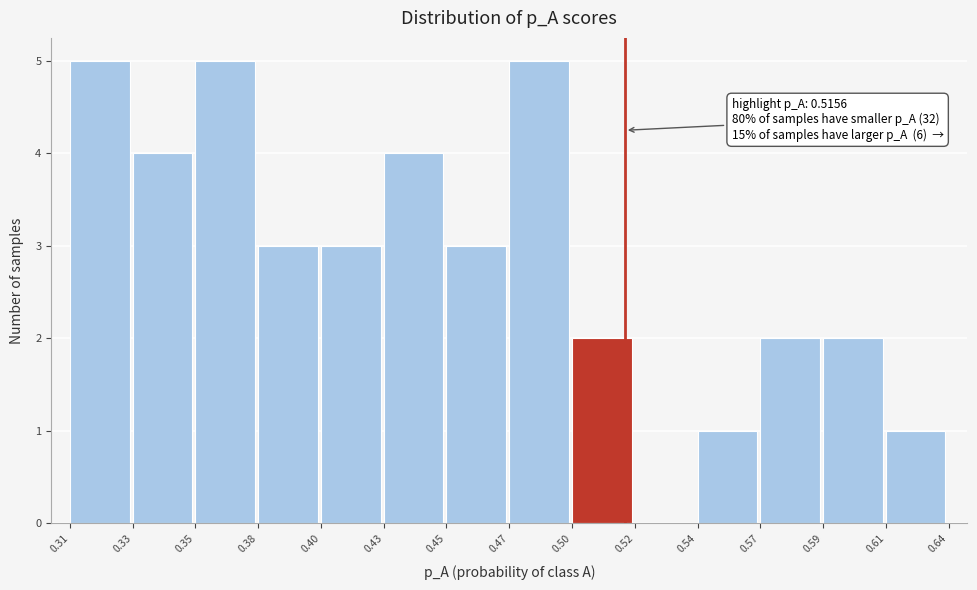

Reading left to right, extract all data points from this chart.

0.31=5	0.33=4	0.35=5	0.38=3	0.40=3	0.43=4	0.45=3	0.47=5	0.50=2	0.52=0	0.54=1	0.57=2	0.59=2	0.61=1